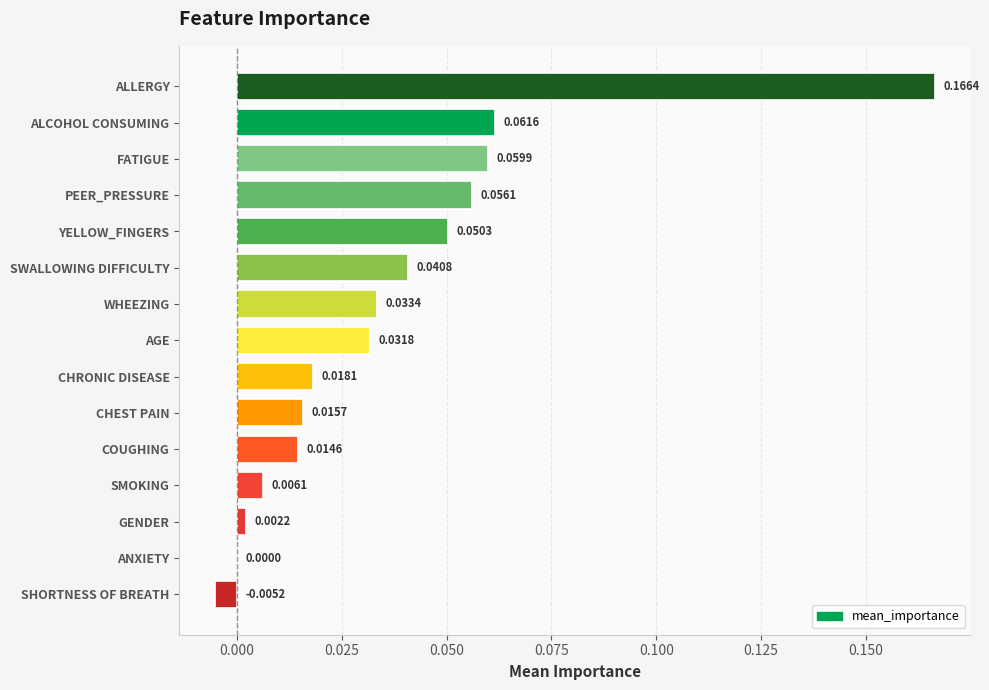

What is the sum of all values?

0.6